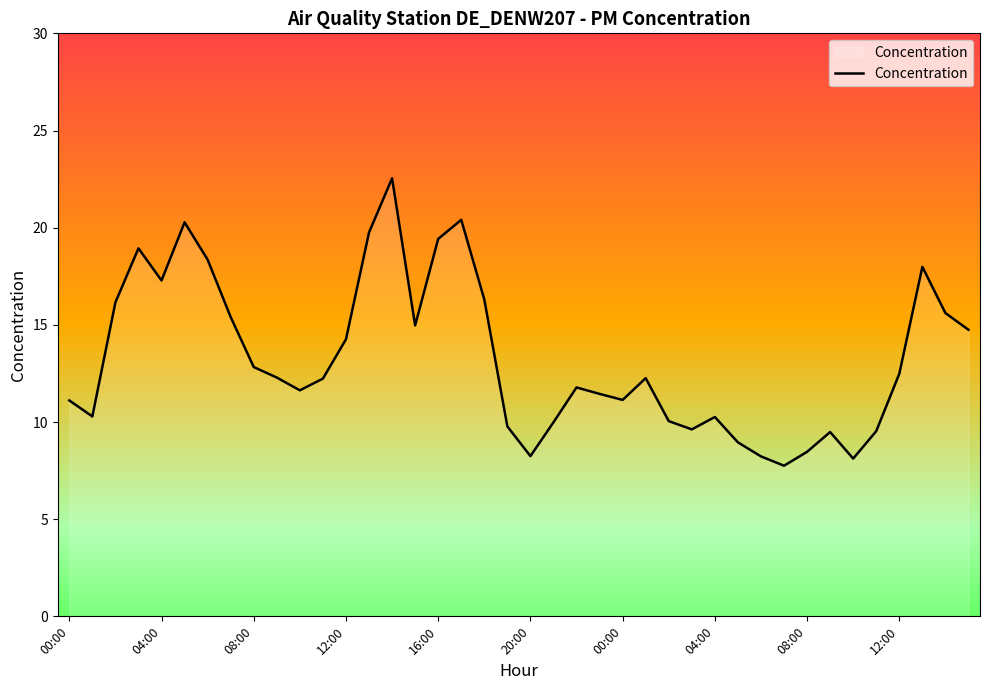

What is the maximum value shown in the chart?

22.5